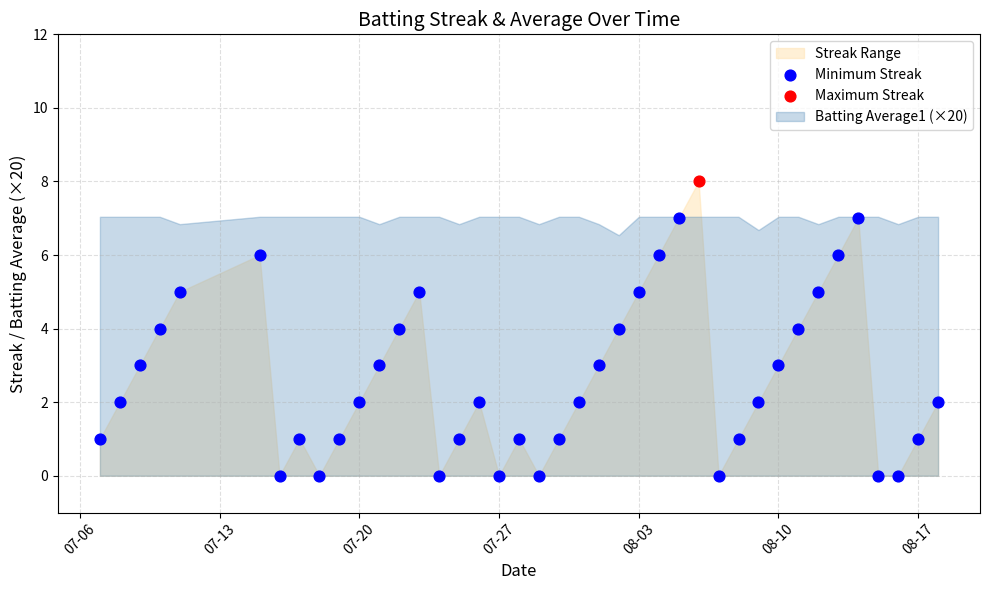

Which series reaches the maximum Y coordinate?

Streak